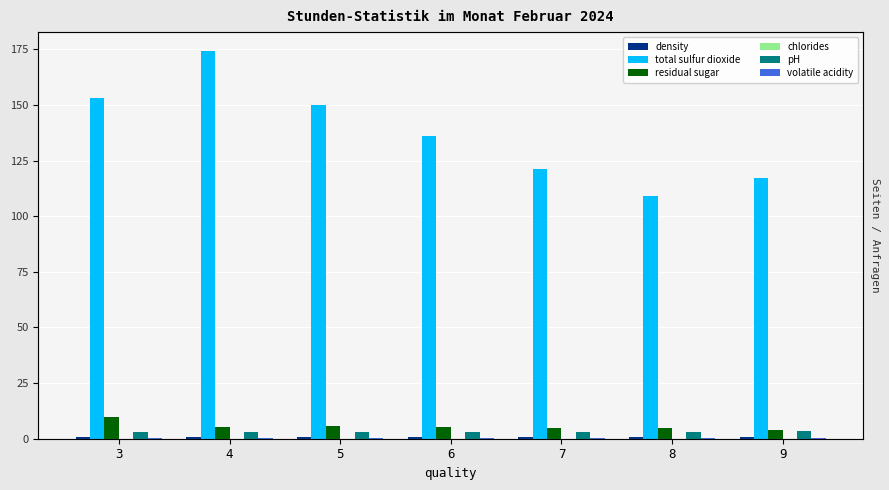

Reading right to left, extract all data points from this chart.

density: 1.0	1.0	1.0	1.0	1.0	1.0	1.0
total sulfur dioxide: 117.0	109.0	121.0	136.0	150.0	174.0	153.0
residual sugar: 4.0	4.9	4.8	5.3	5.6	5.2	9.8
chlorides: 0.0	0.0	0.0	0.0	0.1	0.1	0.1
pH: 3.3	3.2	3.2	3.2	3.2	3.2	3.2
volatile acidity: 0.2	0.2	0.3	0.3	0.3	0.4	0.4